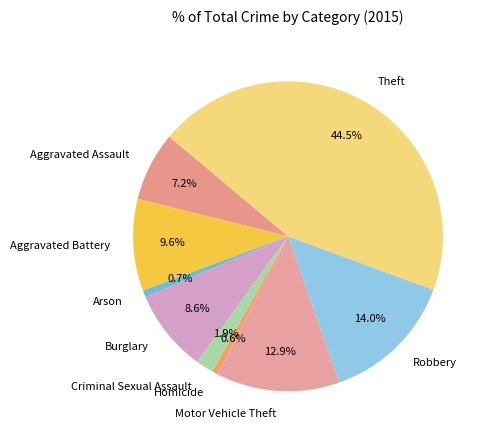

True or false: Arson accounts for 1% of the total.

True